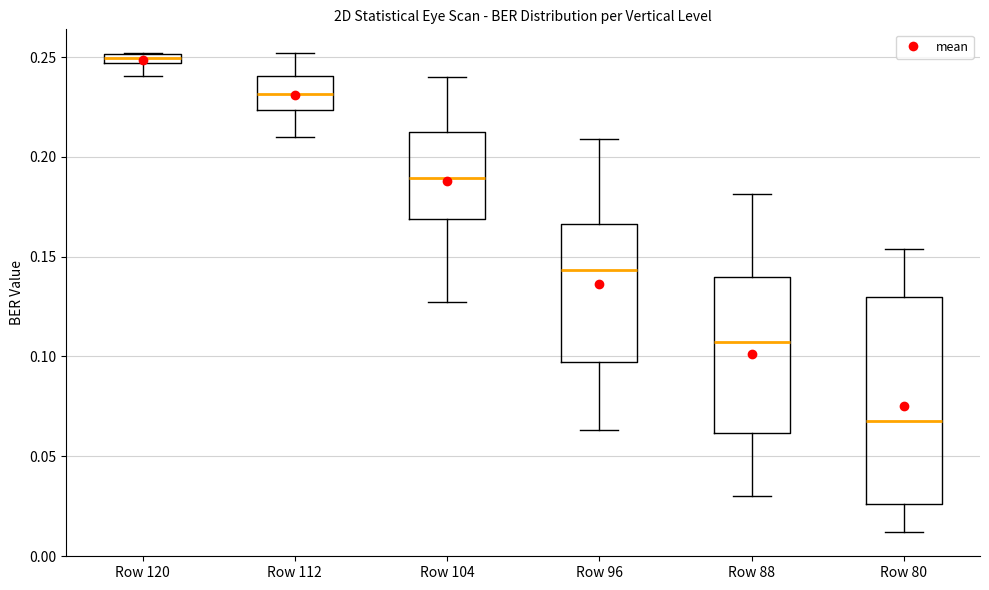

Comparing the boxes themselves (not the whiskers), which one is the tallest?

Row 80